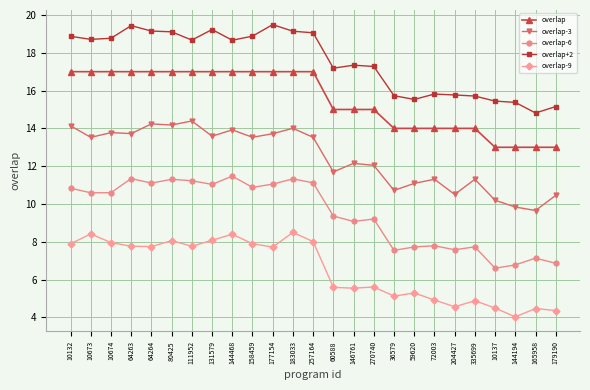

True or false: overlap+2 and overlap-6 cross at least once.

False